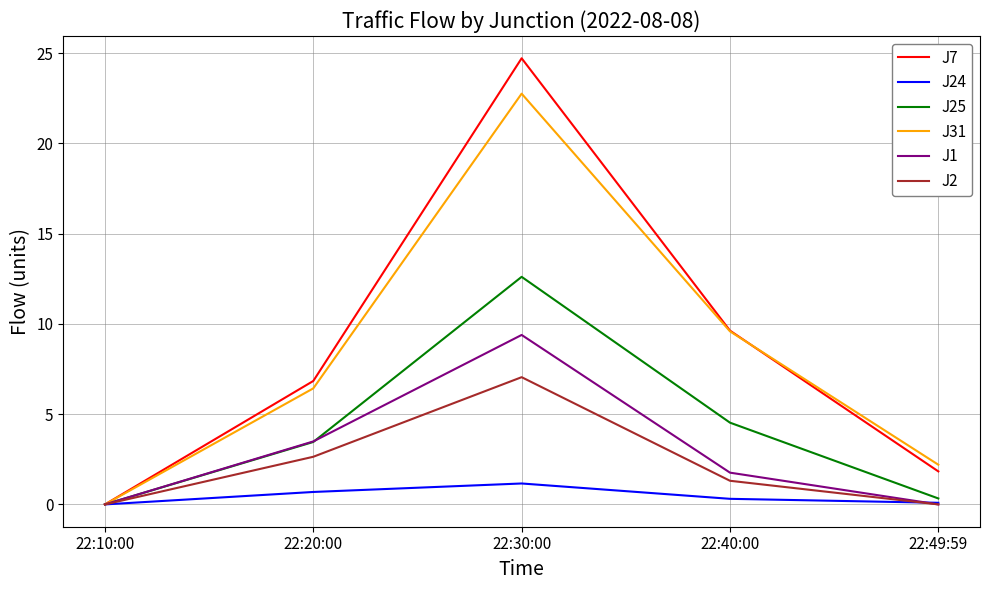

Where does the J7 series first go above 6?

22:20:00